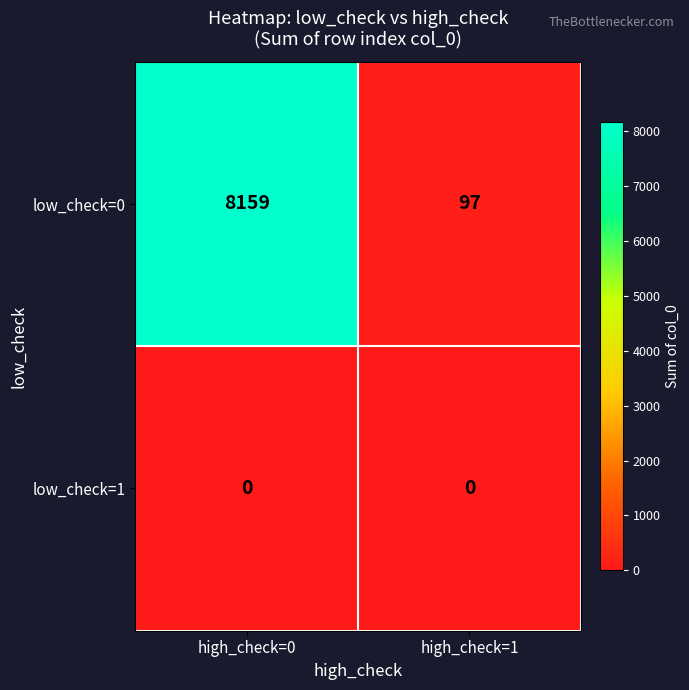

What is the difference between the highest and lowest values at high_check=1?

97